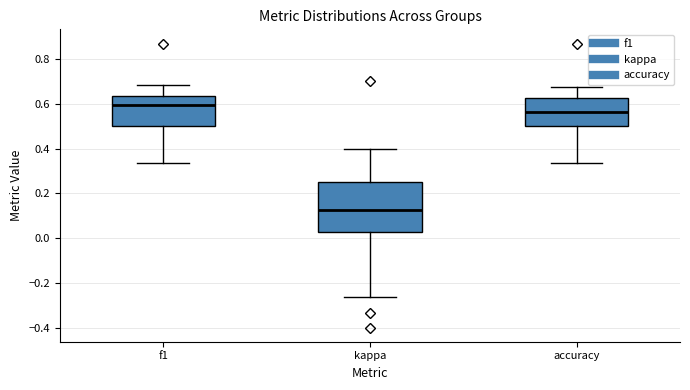

Reading left to right, transcribe this box plot: for each box, give where its median line is, the range the box spans, and where its two whiskers end, as read against the y-axis. The values are not printed on the chart, so give them approximately, as read against the axis.

f1: median 0.60, box 0.50 to 0.64, whiskers 0.34 to 0.68
kappa: median 0.12, box 0.02 to 0.26, whiskers -0.26 to 0.40
accuracy: median 0.56, box 0.50 to 0.62, whiskers 0.34 to 0.68